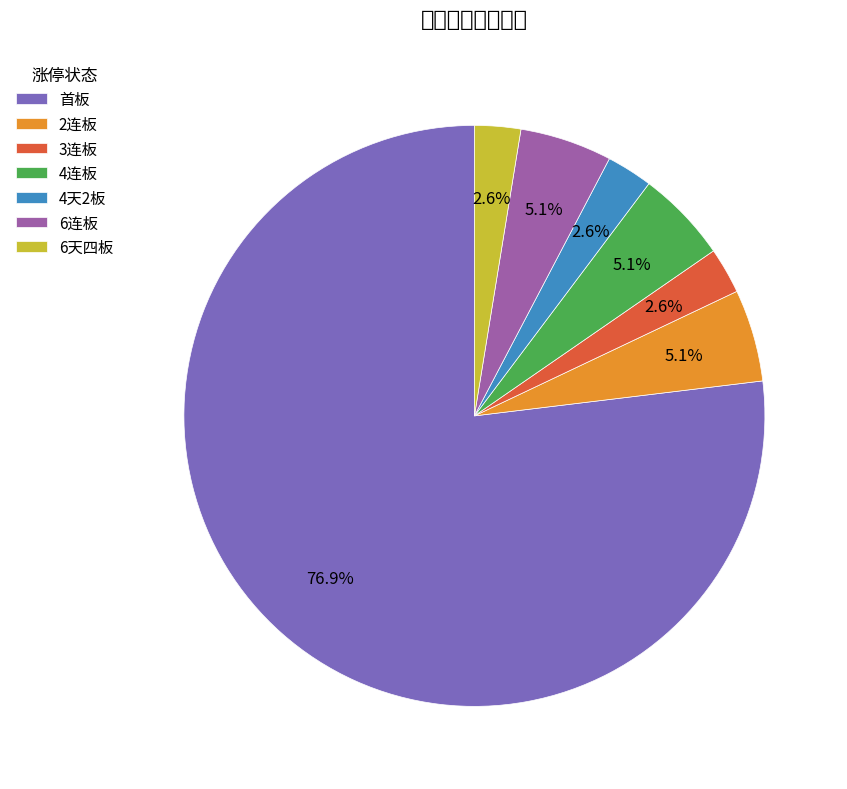

Is there any slice that represents more than half of the pie?

Yes